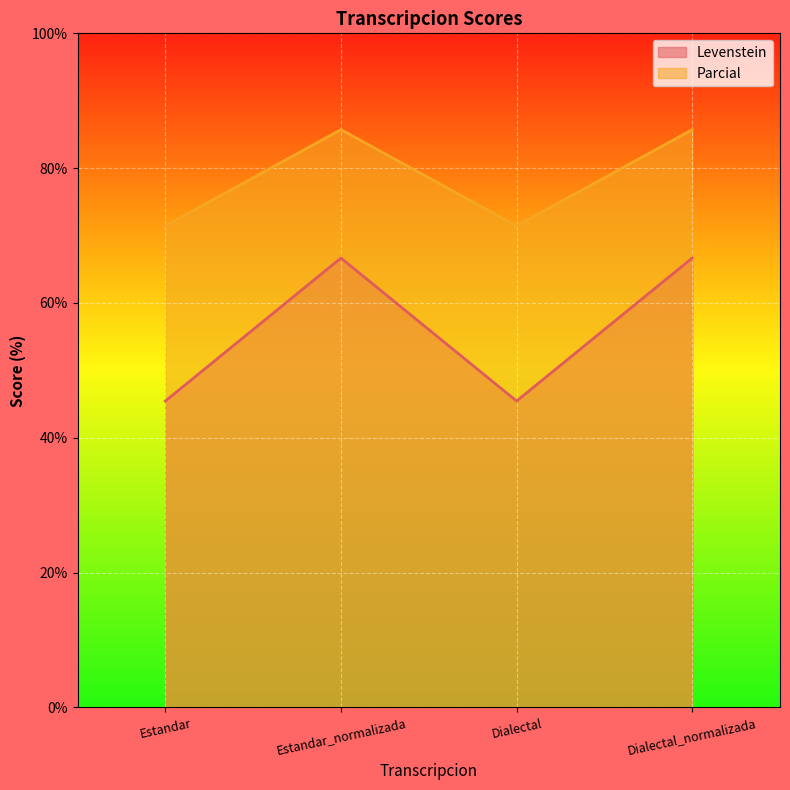

Does the chart display data point markers on the line(s)?

No